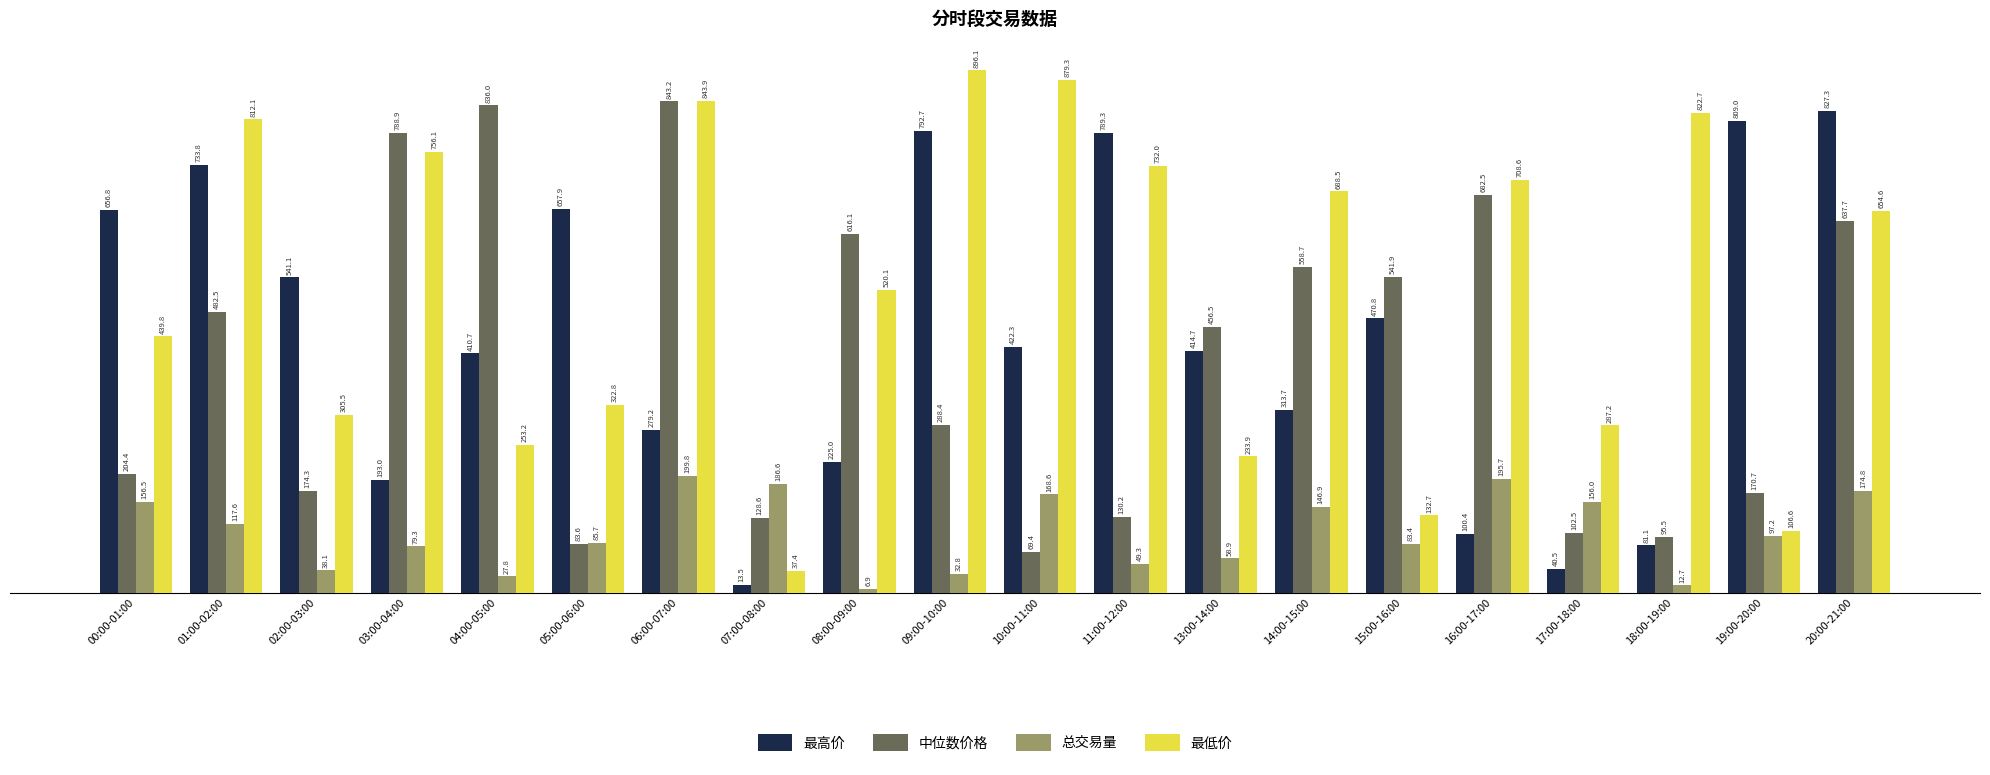

What value does the 中位数价格 series have at 17:00-18:00?

102.5